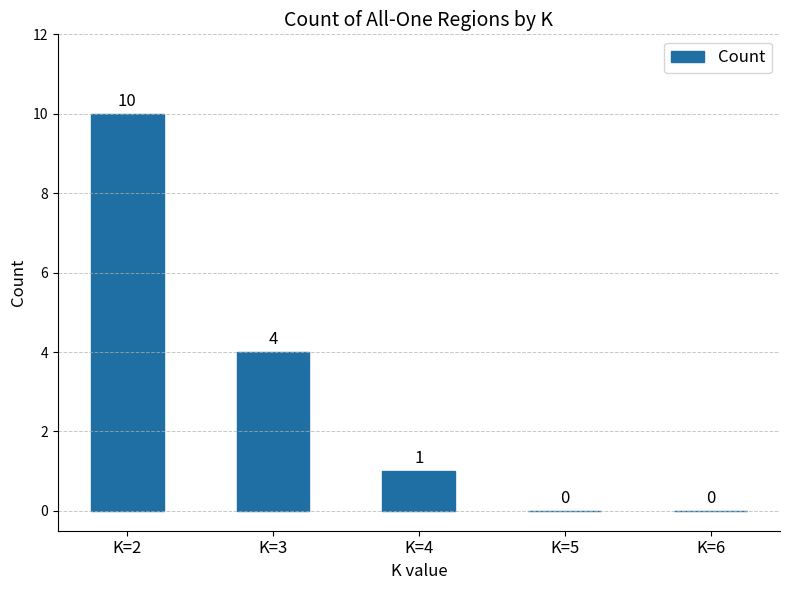

What is the sum of the values at K=2 and K=4?

11